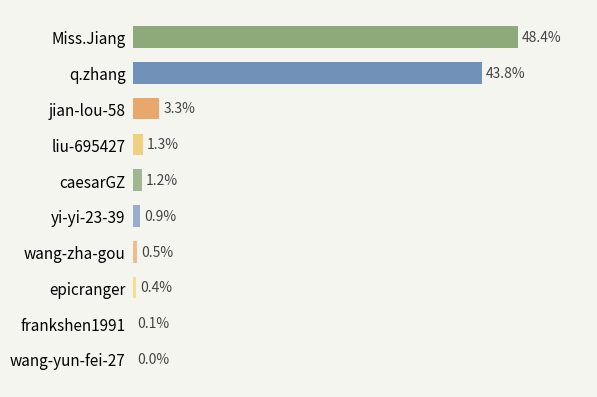

Are the bars grouped side by side (vs. stacked)?

No